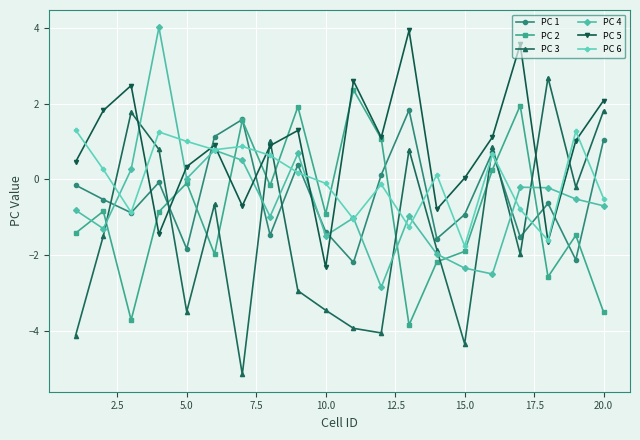

Which series has the widest spread of values?

PC 3